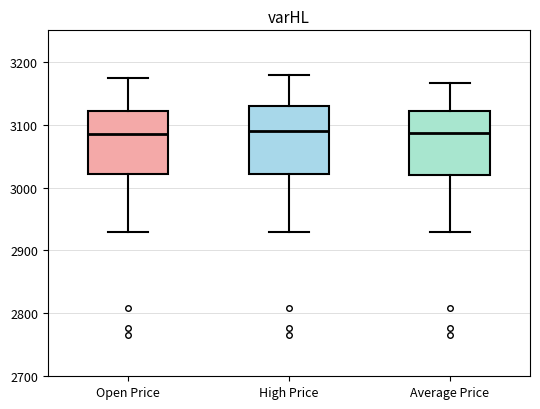

Reading left to right, read every box against the y-axis: the position of its median line, the range the box covers, and the ends of its whiskers. The values are not printed on the chart, so give them approximately, as read against the axis.

Open Price: median 3090, box 3020 to 3120, whiskers 2930 to 3180
High Price: median 3090, box 3020 to 3130, whiskers 2930 to 3180
Average Price: median 3090, box 3020 to 3120, whiskers 2930 to 3170